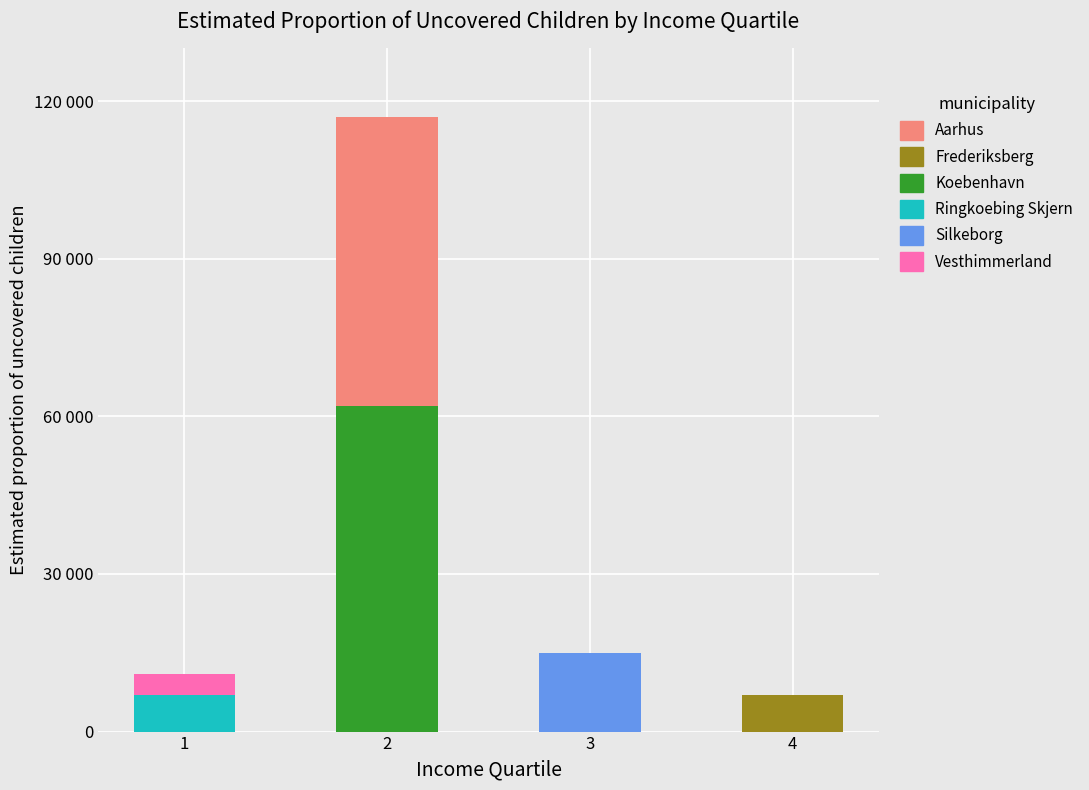

Does the chart contain stacked bars?

Yes